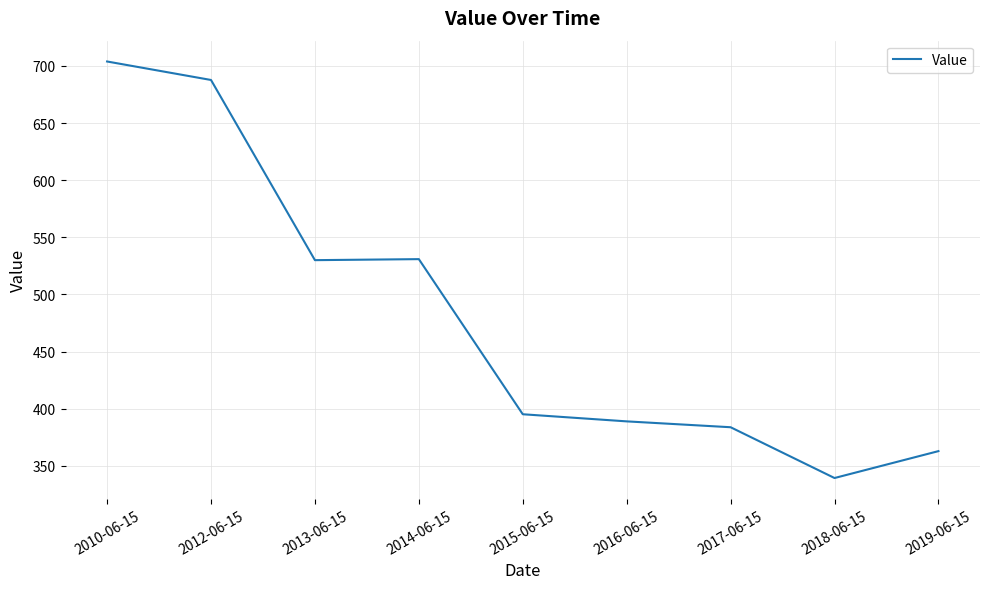

Where does the data first go above 395?

2010-06-15